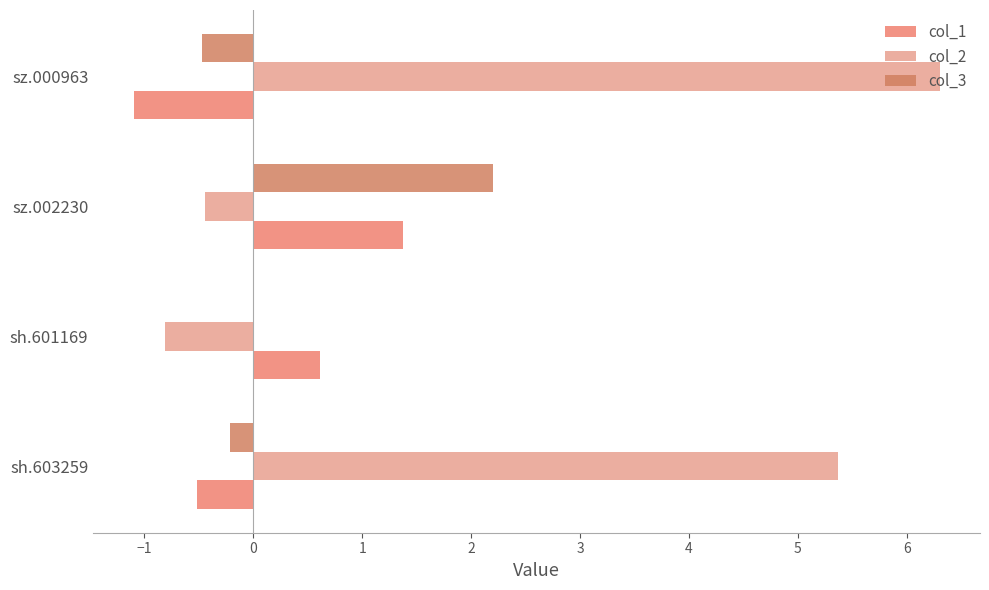

Reading right to left, transcribe all the data shown in this chart.

col_1: -1.1	1.4	0.6	-0.5
col_2: 6.3	-0.4	-0.8	5.4
col_3: -0.5	2.2	0.0	-0.2